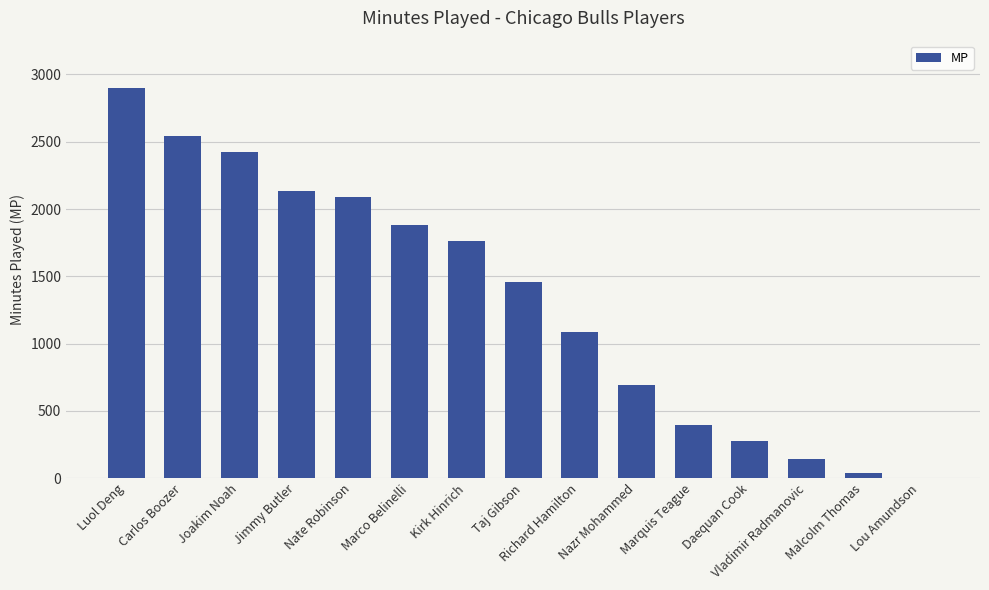

Where does the data first go above 1459?

Luol Deng